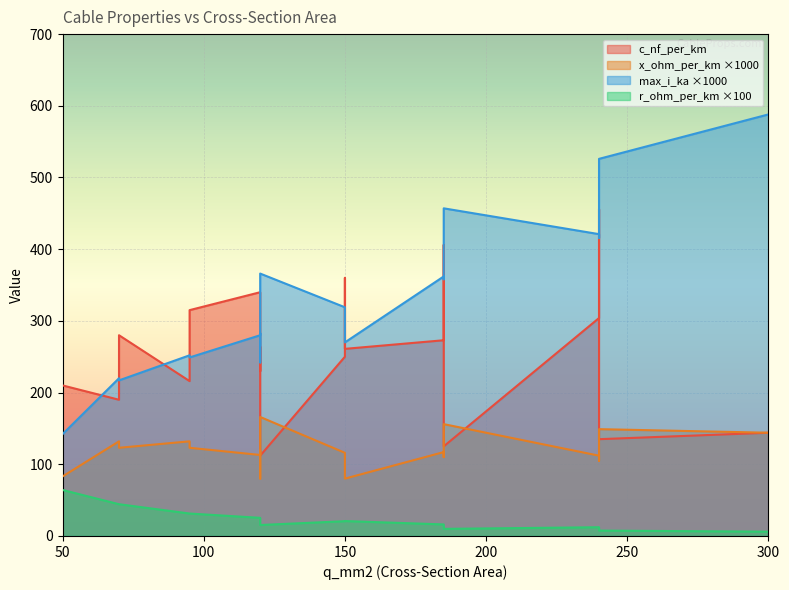

Count the r_ohm_per_km values in the range 0 to 1.

19